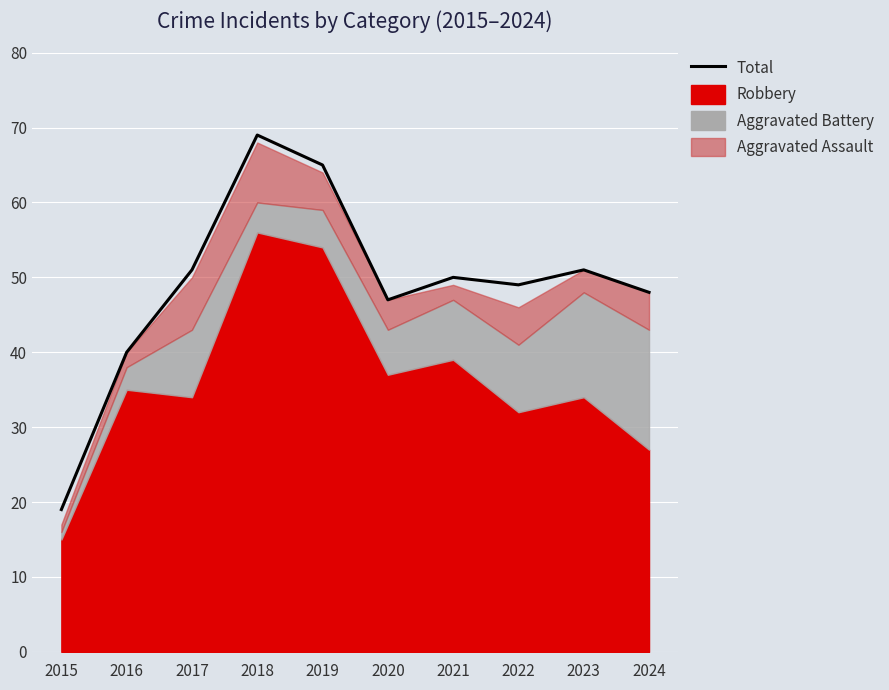

At which category does the data reach its first local valley?

2020